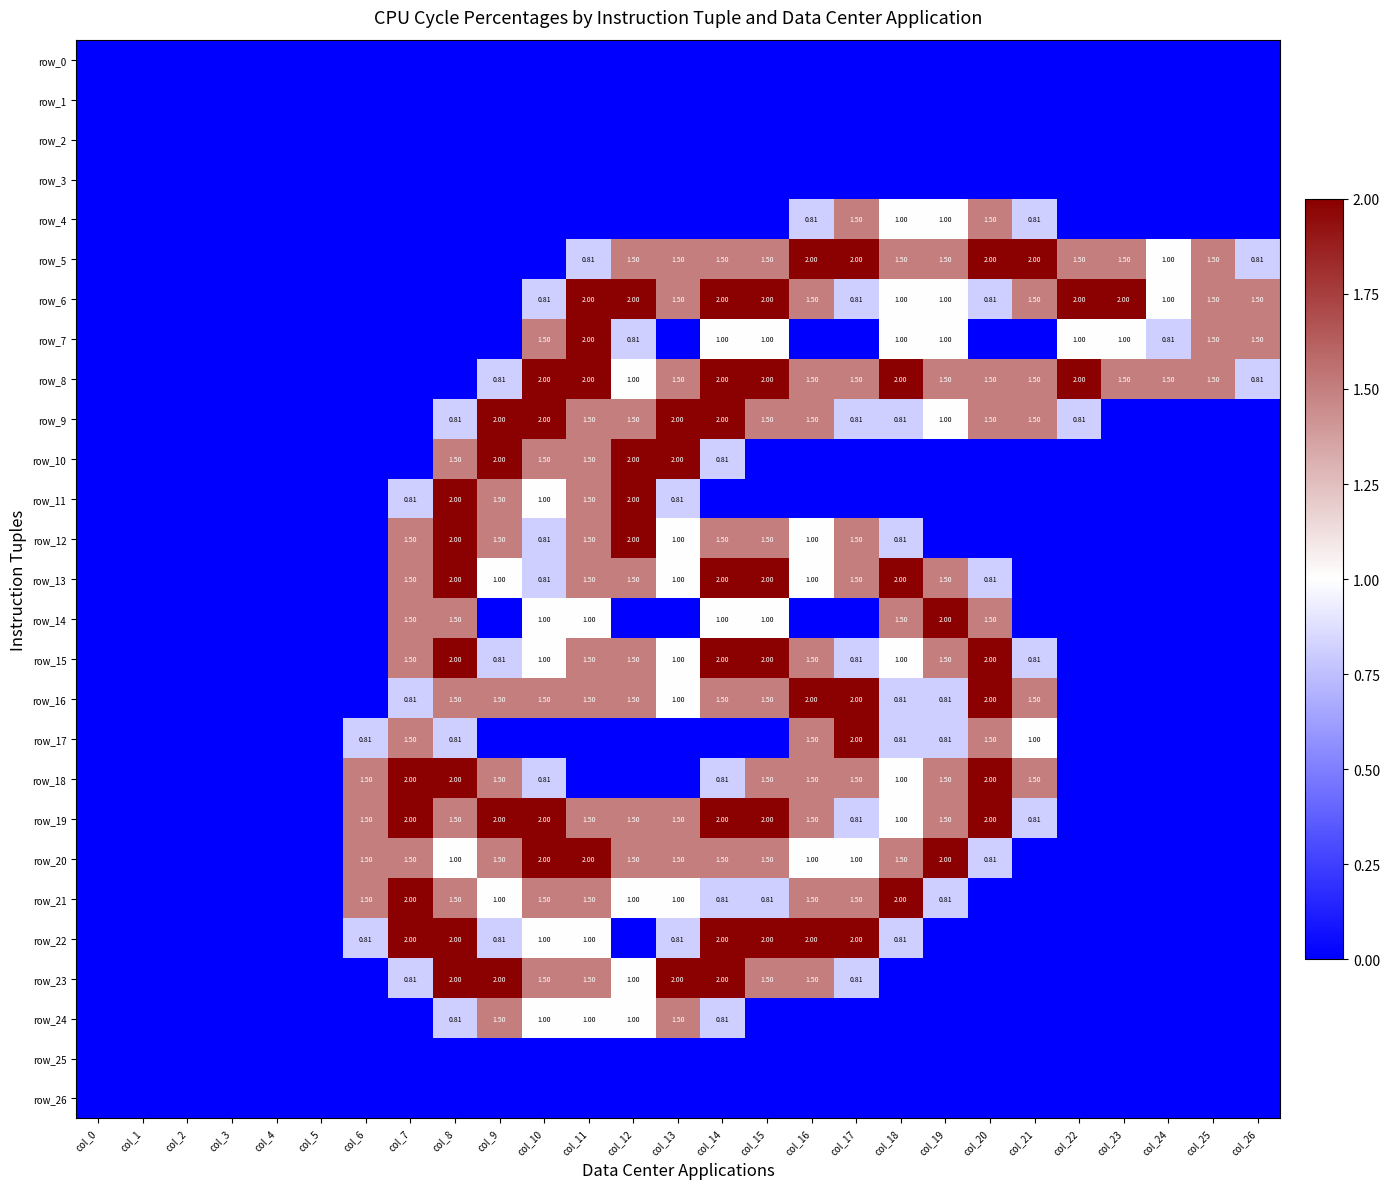

At which category does the chart reach its minimum across all series?

col_0